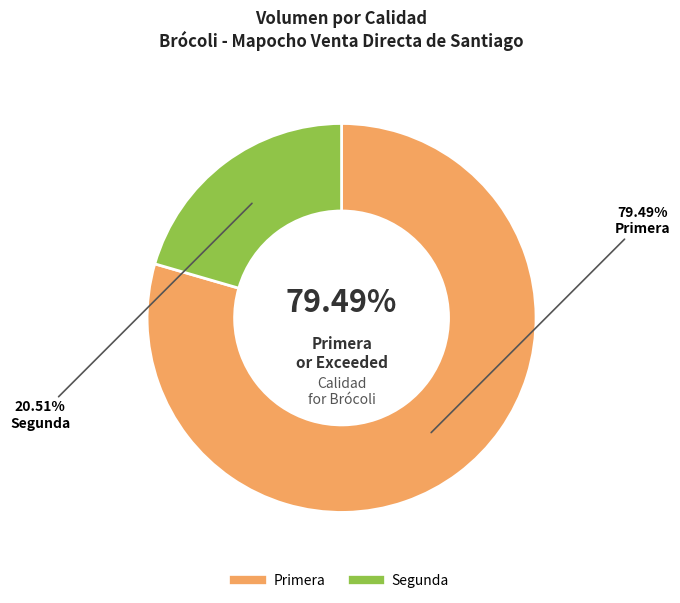

Approximately how many times larger is the value at Primera compared to Segunda?

3.9